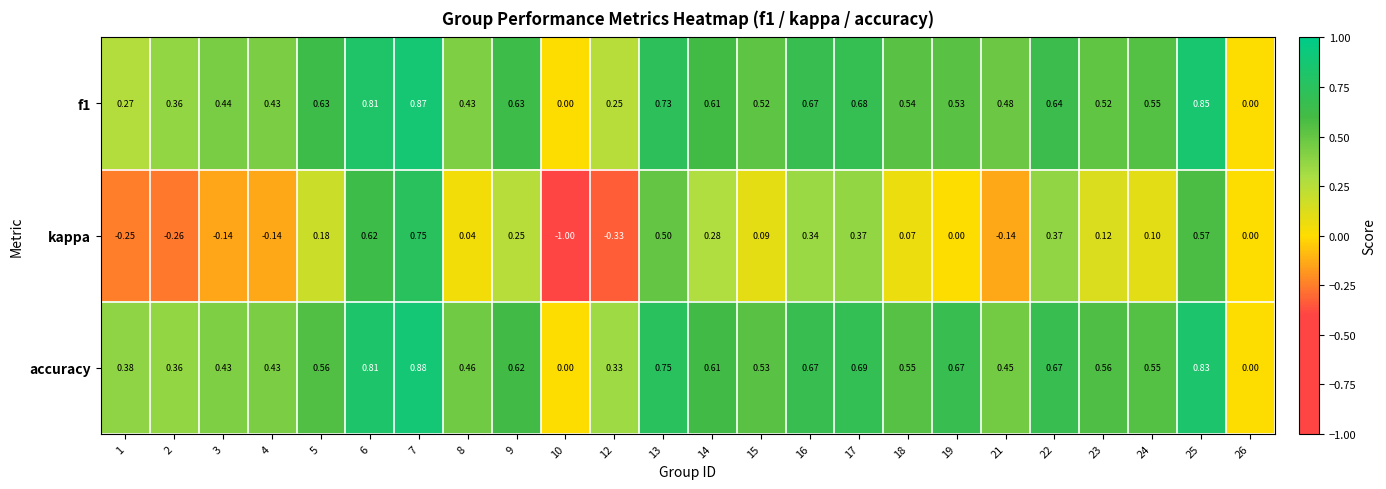

Which series has the largest total across all categories?

accuracy